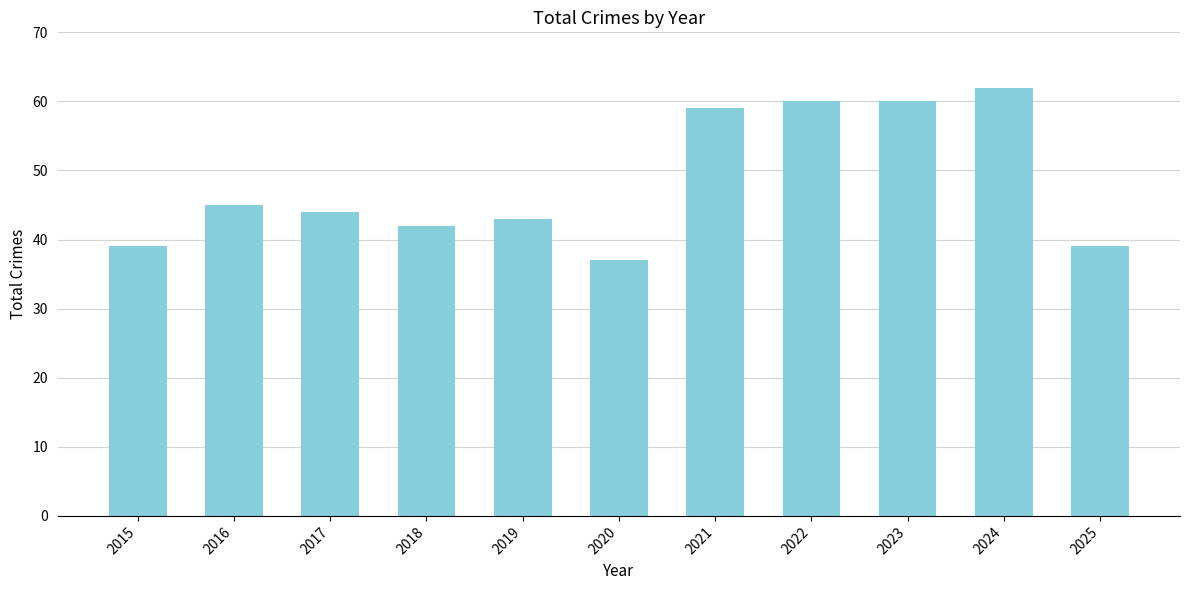

Approximately how many times larger is the value at 2024 compared to 2016?

1.4